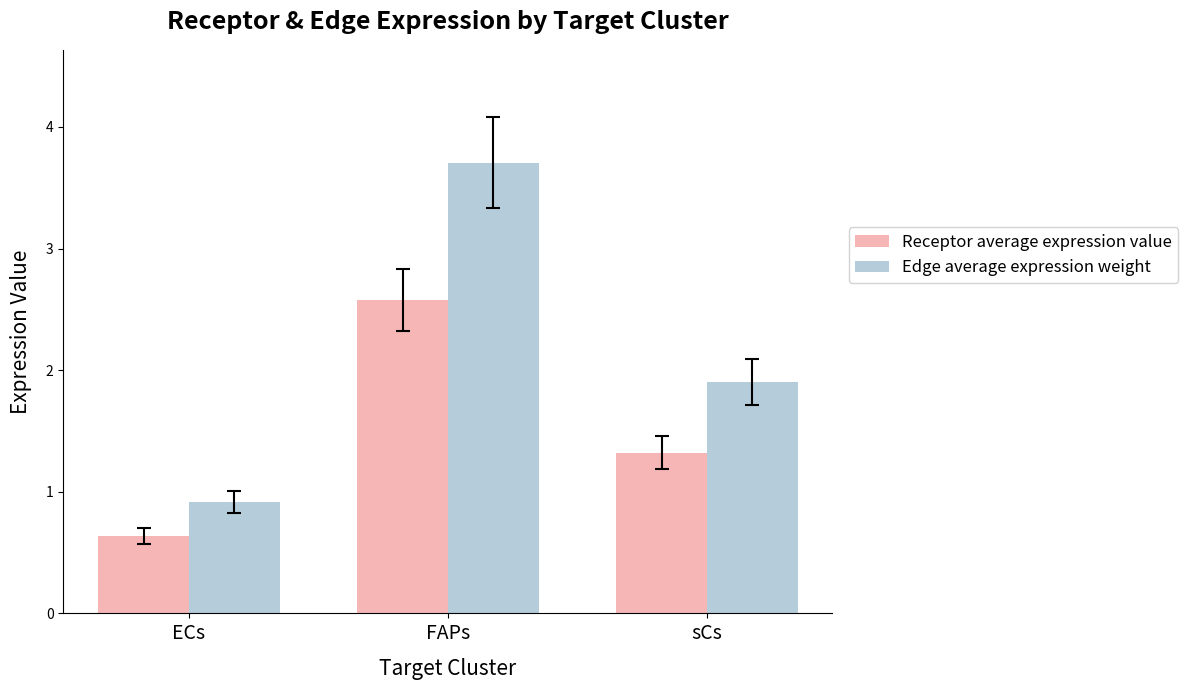

Where does the Receptor average expression value series first go above 1?

FAPs